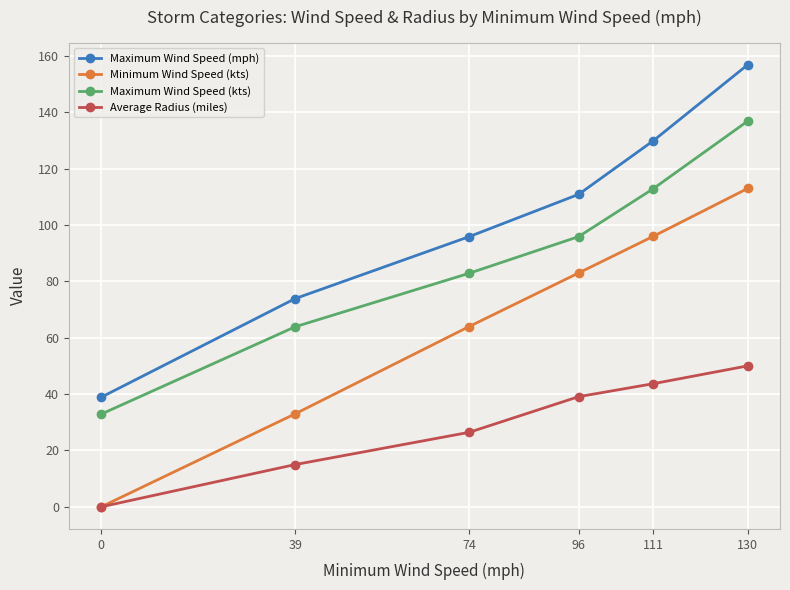

Which series has the largest range (max minus min)?

Maximum Wind Speed (mph)